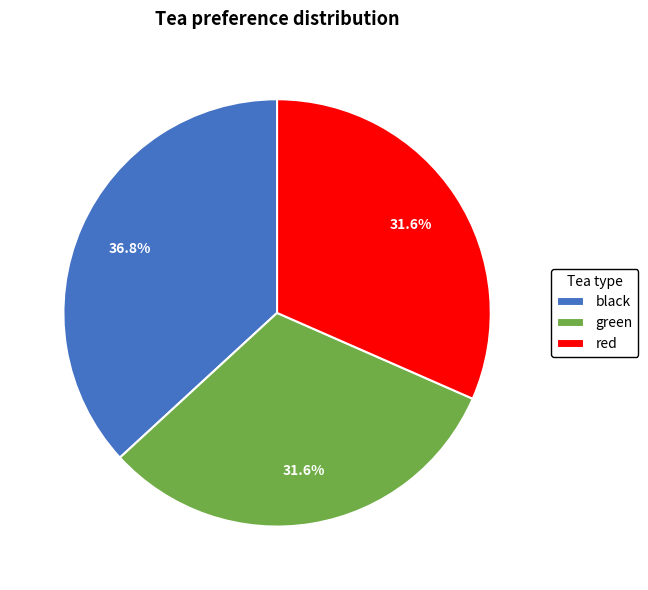

How many slices are in this pie chart?

3